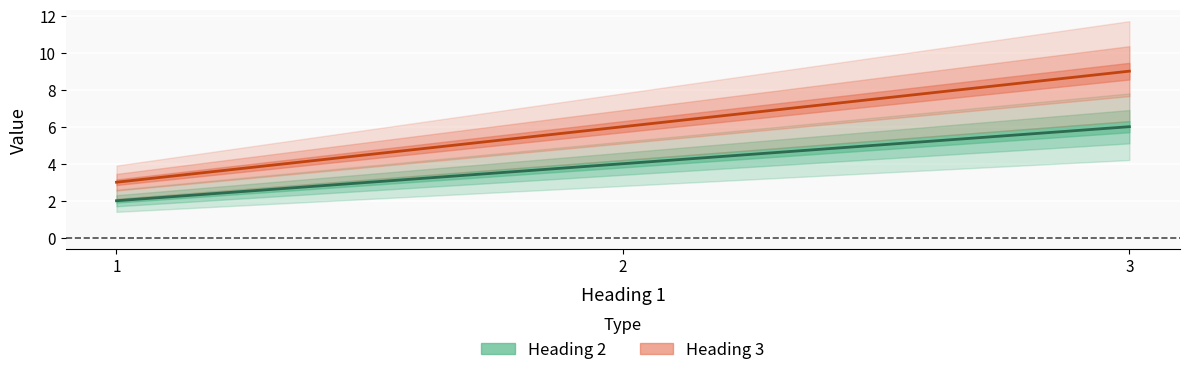

The value of Heading 3 at 2 is 6. True or false?

True